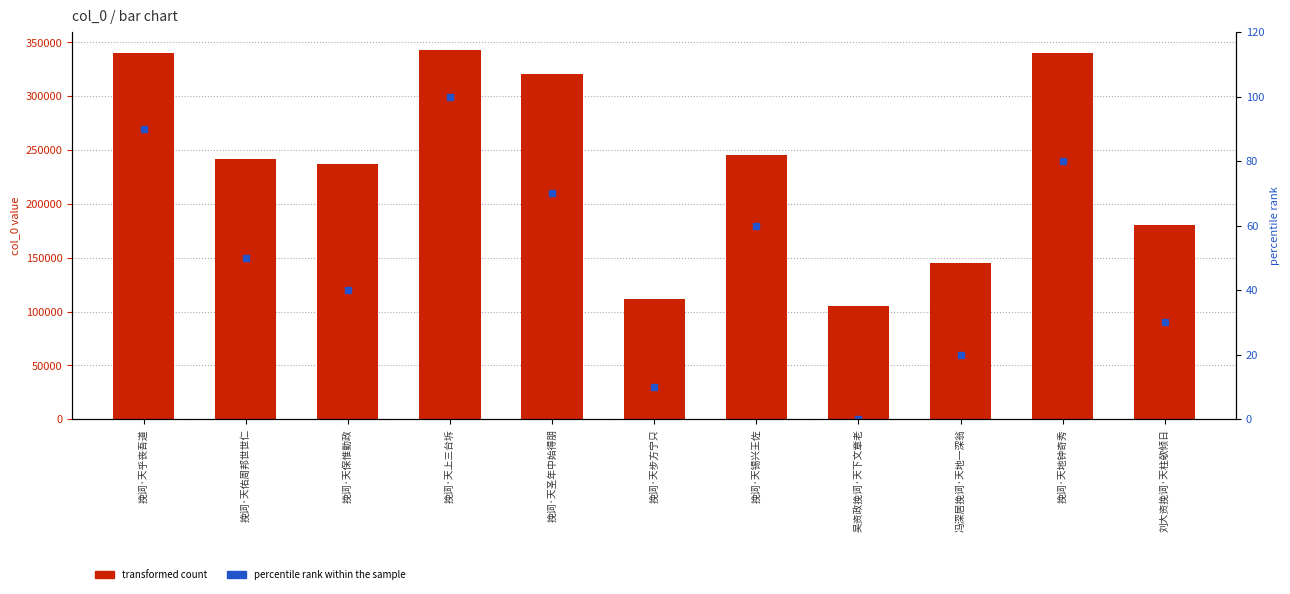

Which has a higher value, 吴资政挽词·天下文章老 or 挽词·天圣年中始得朋?

挽词·天圣年中始得朋